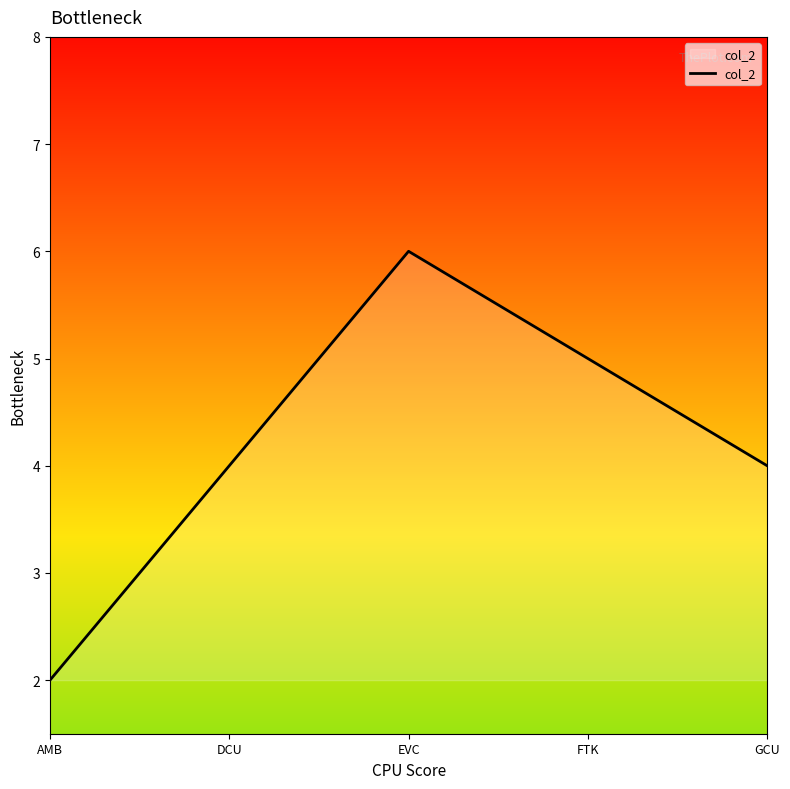

Is it true that the value at FTK is 3?

False